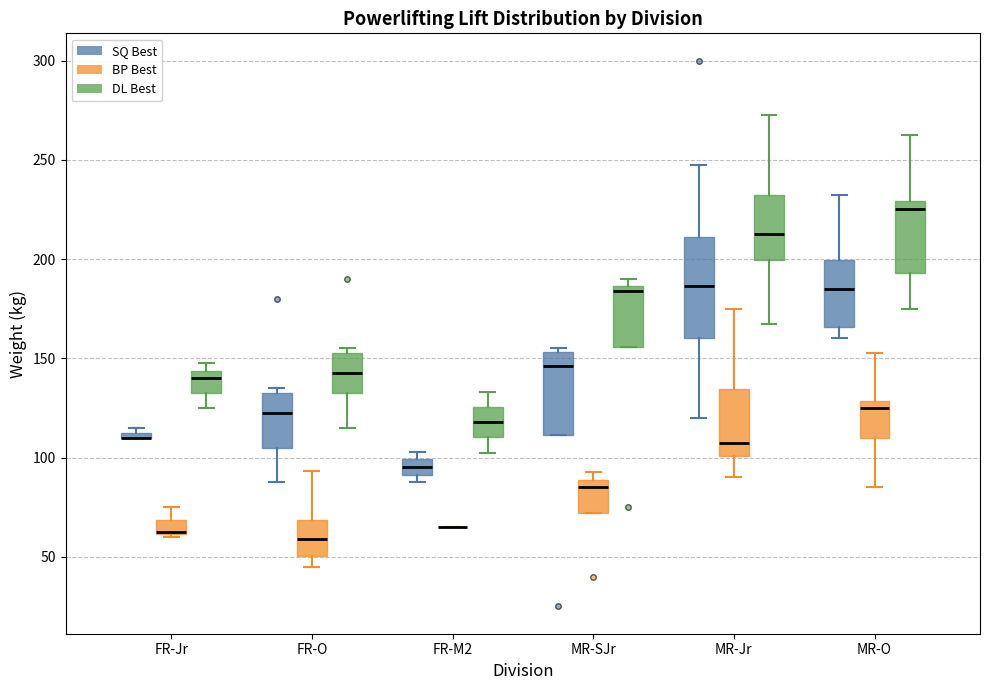

Where does the median line of the box for MR-SJr (SQ Best) sit on the y-axis? The values are not printed on the chart, so give them approximately, as read against the axis.

145